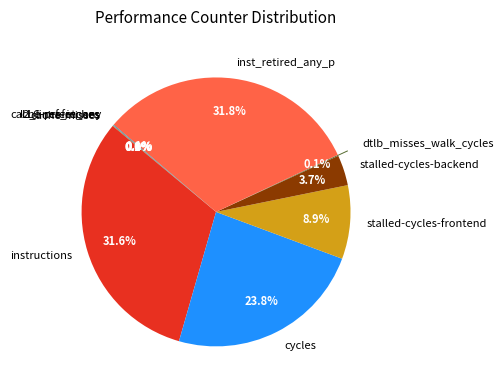

Is stalled-cycles-backend the majority of the pie?

No